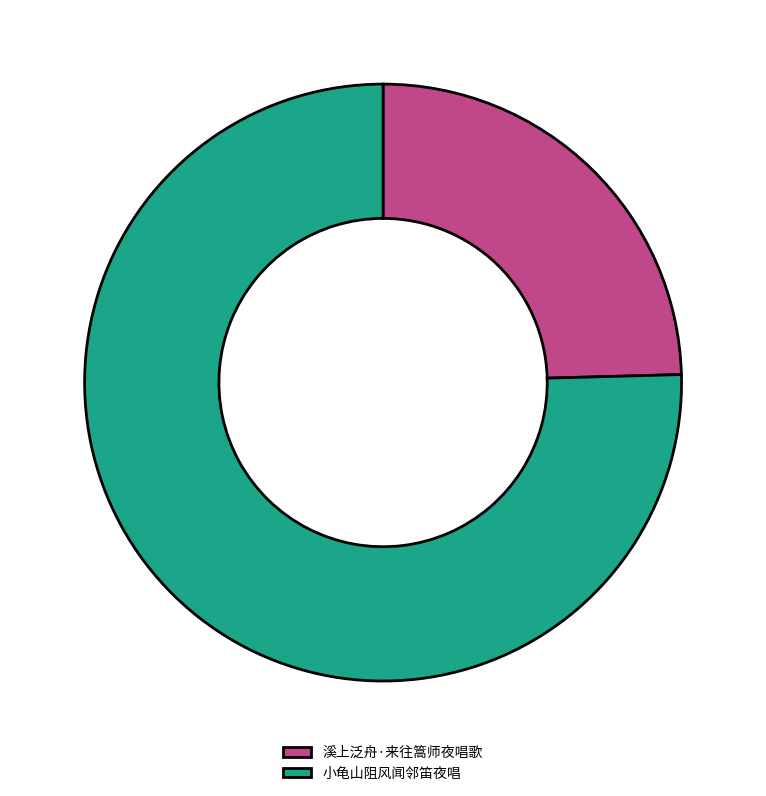

Which category has the smallest portion of the pie?

溪上泛舟·来往篙师夜唱歌